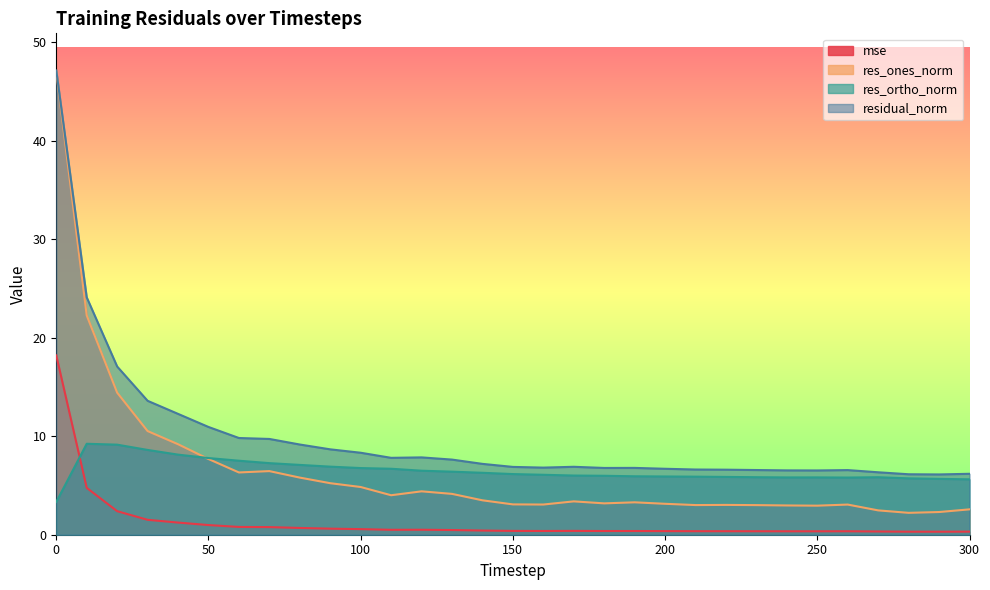

Rank the series at 180 from highest to lowest value.

residual_norm, res_ortho_norm, res_ones_norm, mse